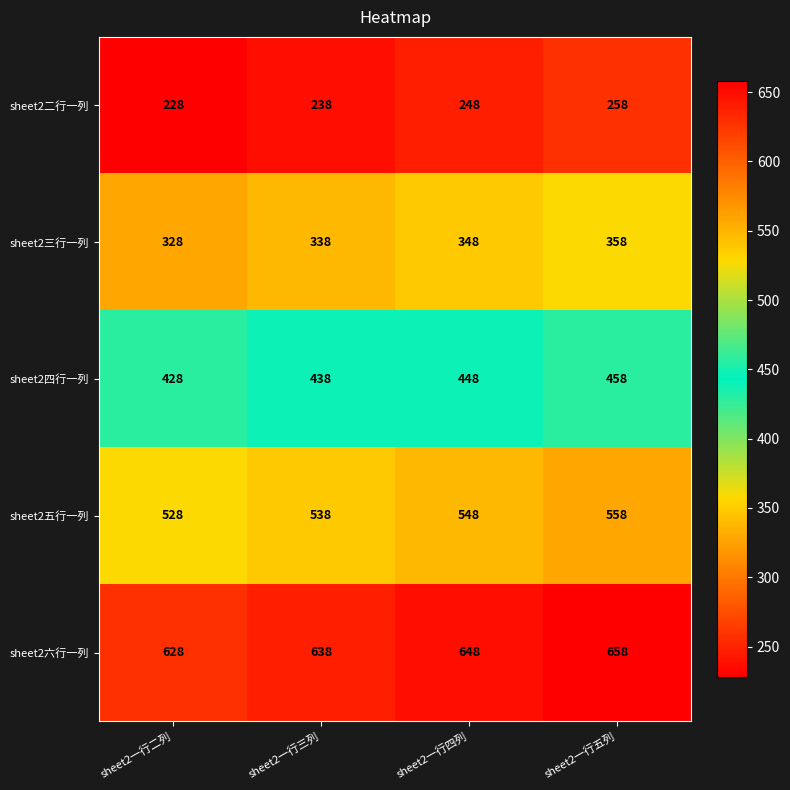

What is the minimum value for sheet2五行一列?

528